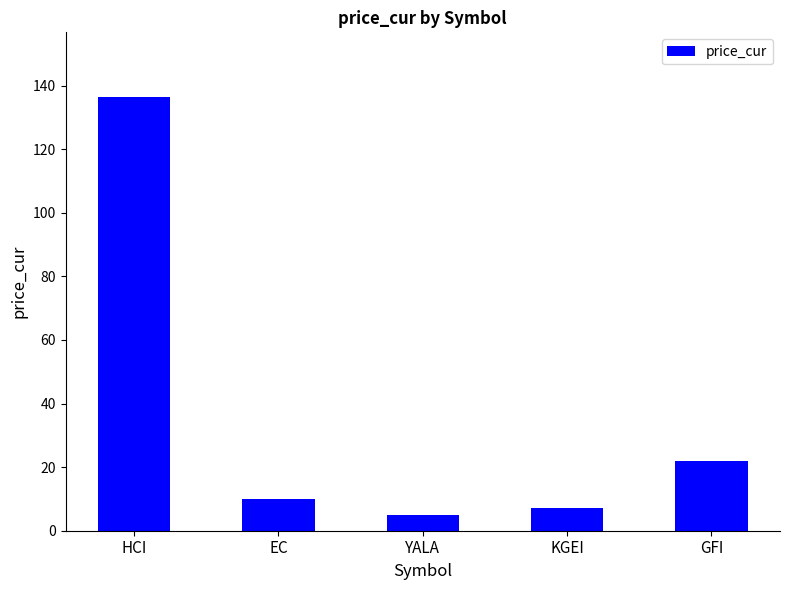

True or false: the data shows 32.4 at HCI.

False